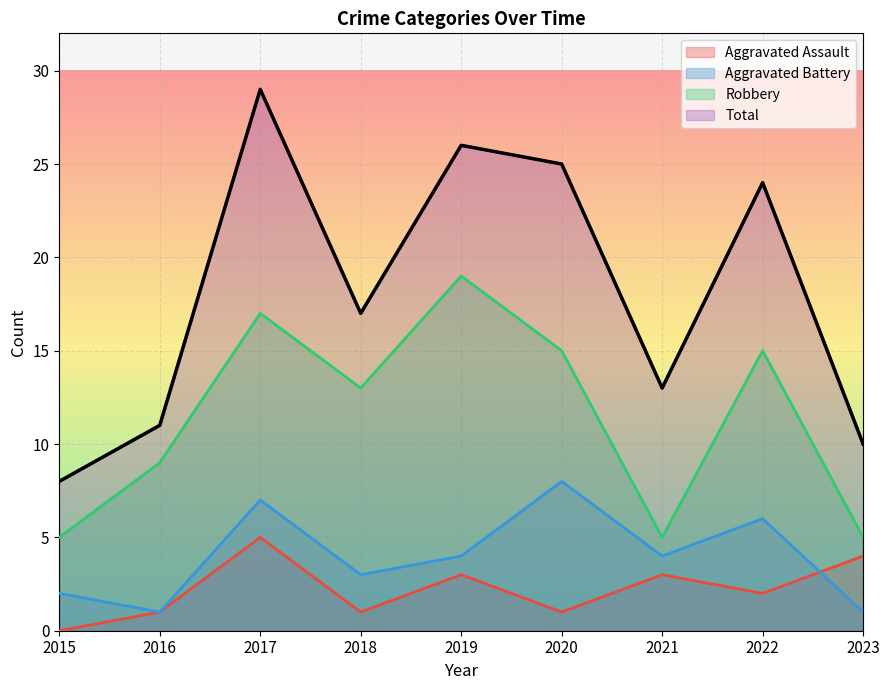

True or false: Total and Aggravated Battery intersect in this chart.

False